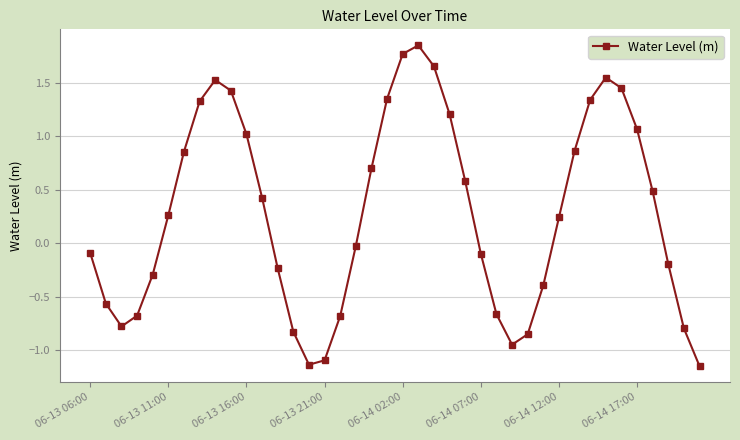

How many points are lower than both their immediate neighbors (excluding endpoints)?

3